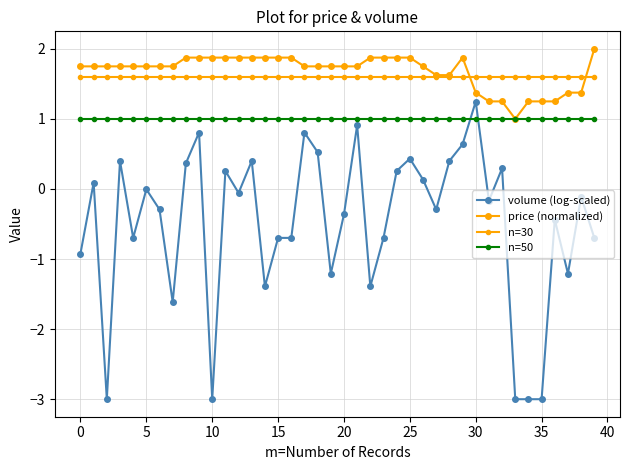

How many distinct data groups are displayed?

4